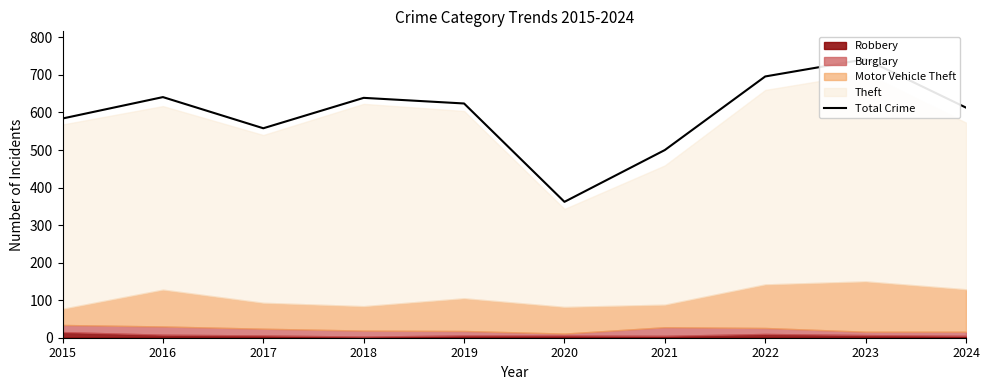

What is the value of the 10th point from the left?

613